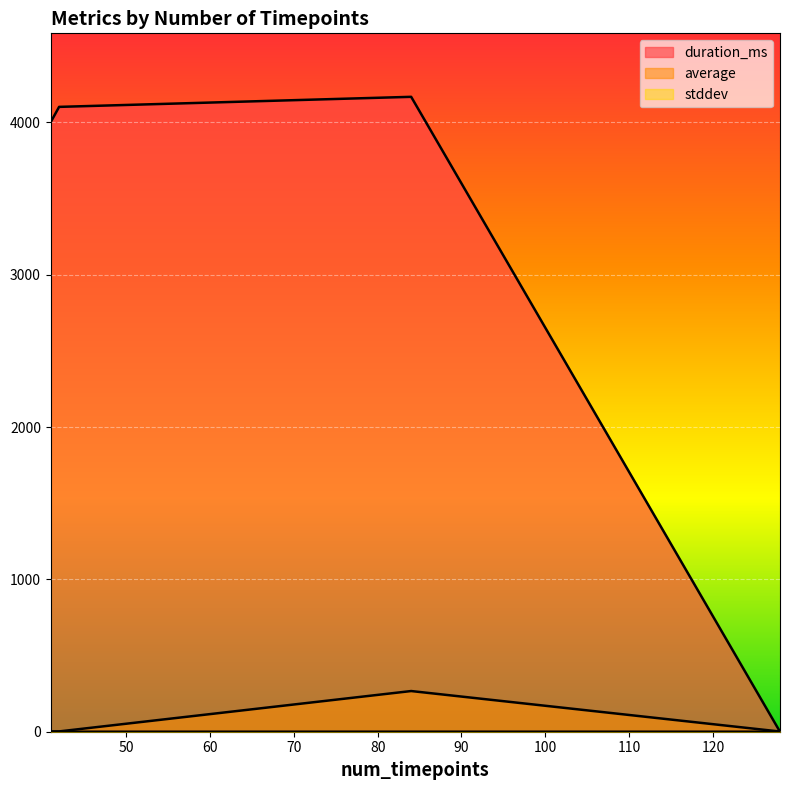

Between 84 and 41, which series saw the biggest shift?

average